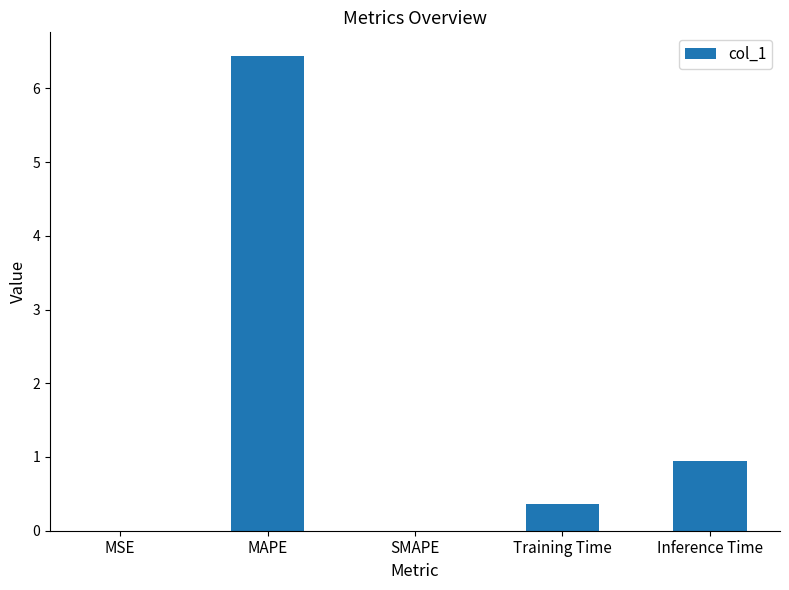

Between Inference Time and MAPE, which is larger?

MAPE